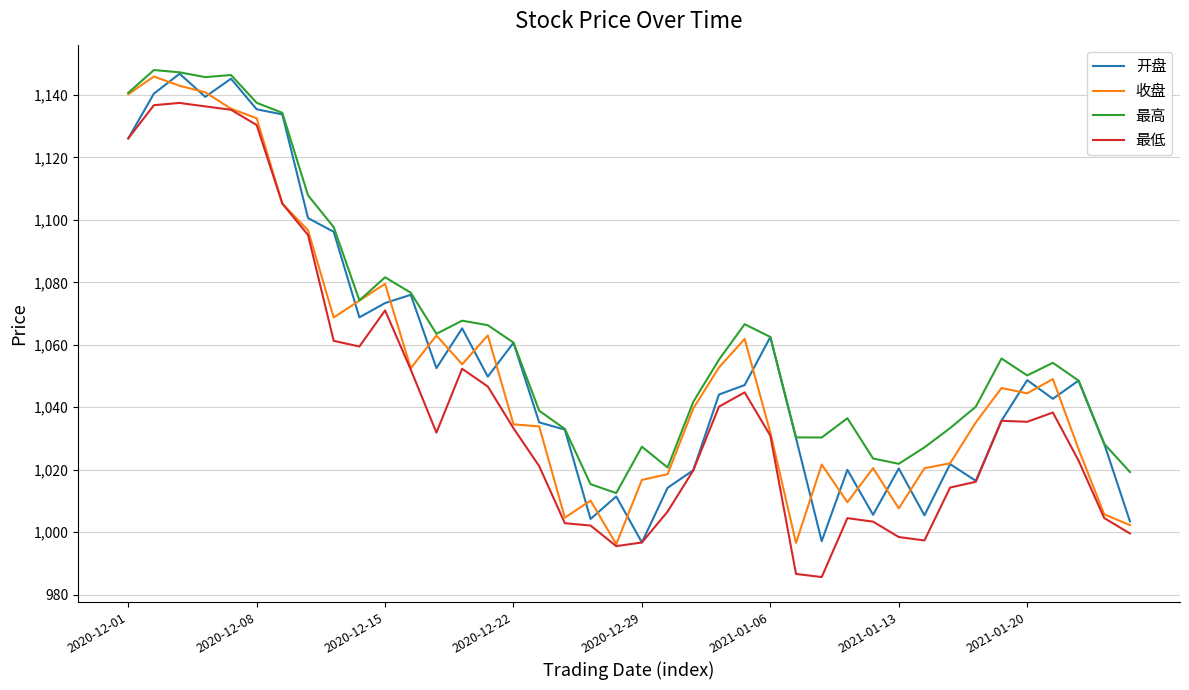

What is the highest value of the 最高 series?

1148.0